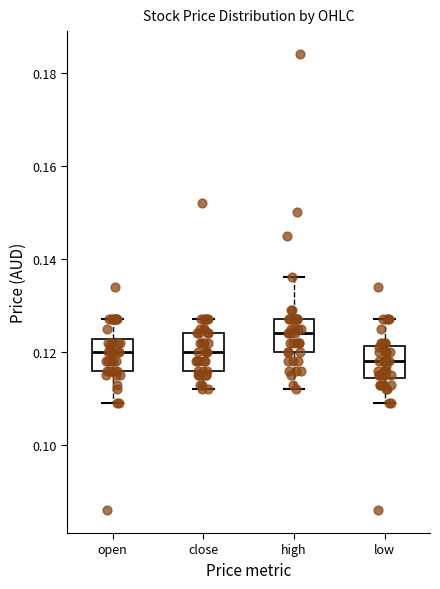

Reading left to right, transcribe this box plot: for each box, give where its median line is, the range the box spans, and where its two whiskers end, as read against the y-axis. The values are not printed on the chart, so give them approximately, as read against the axis.

open: median 0.120, box 0.116 to 0.122, whiskers 0.110 to 0.128
close: median 0.120, box 0.116 to 0.124, whiskers 0.112 to 0.128
high: median 0.124, box 0.120 to 0.128, whiskers 0.112 to 0.136
low: median 0.118, box 0.114 to 0.122, whiskers 0.110 to 0.128